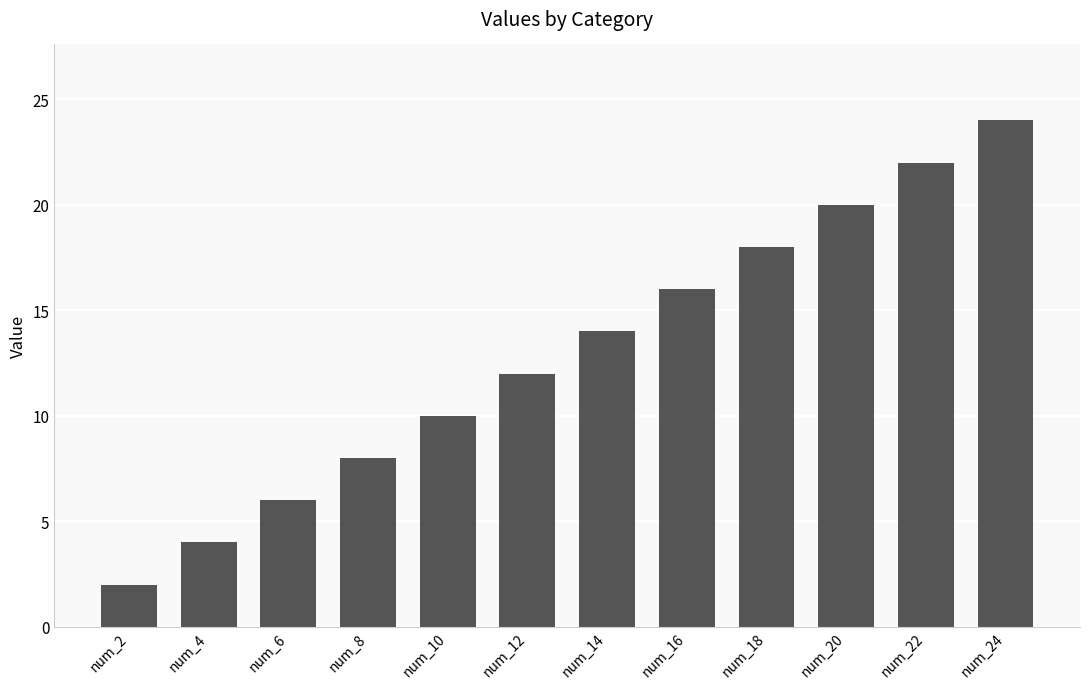

Reading left to right, extract all data points from this chart.

2	4	6	8	10	12	14	16	18	20	22	24